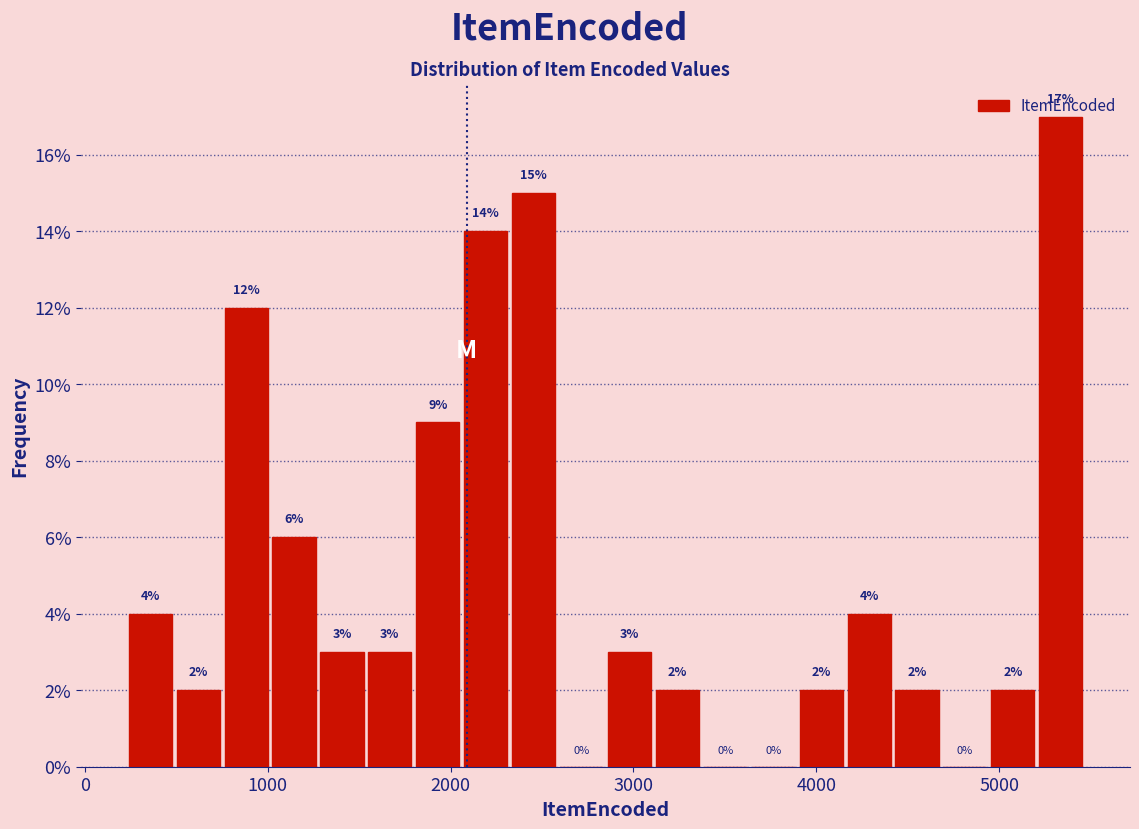

Around what value on the x-axis is the tallest bar? Give the approximate position of its centre, as read against the axis.

5300